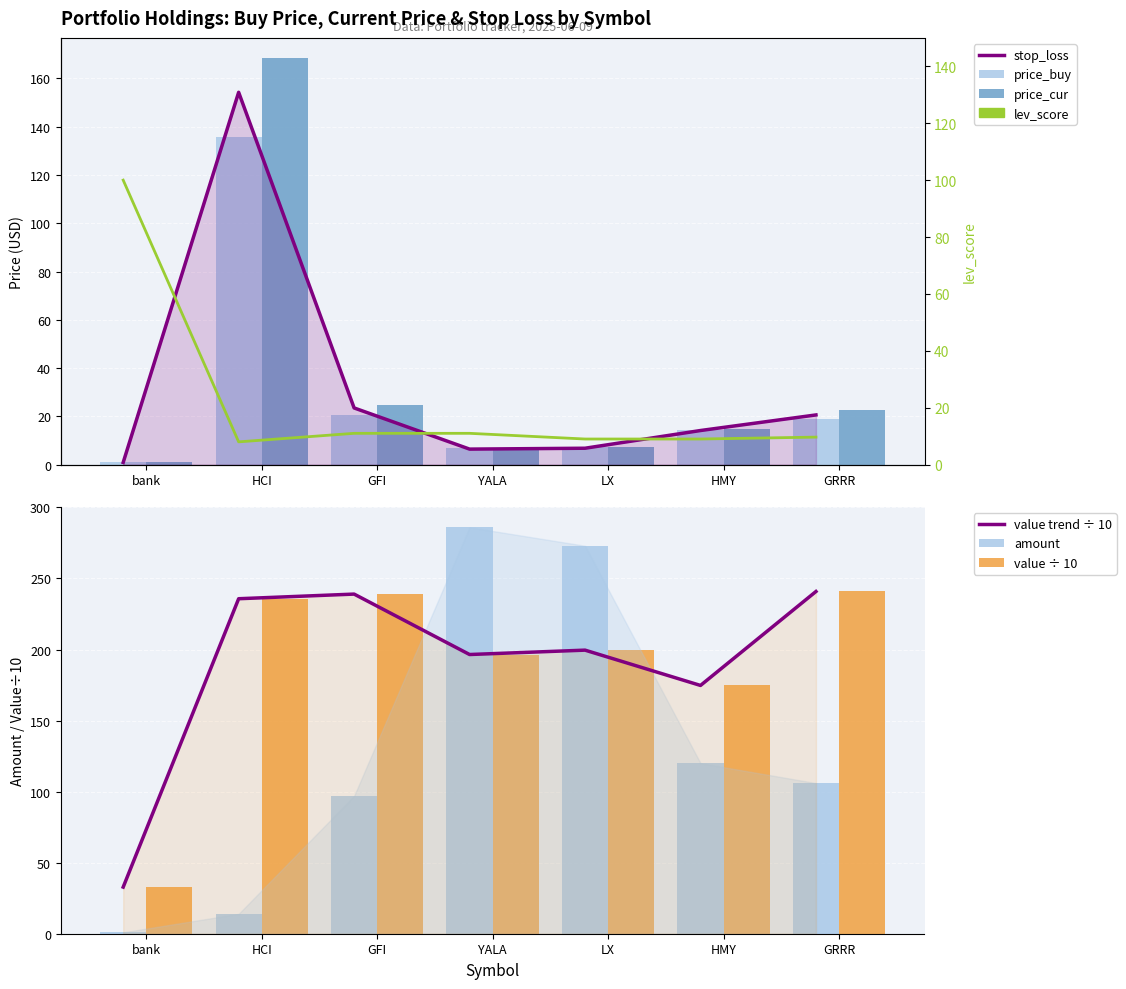

How many values in the price_buy series are below 14?

3